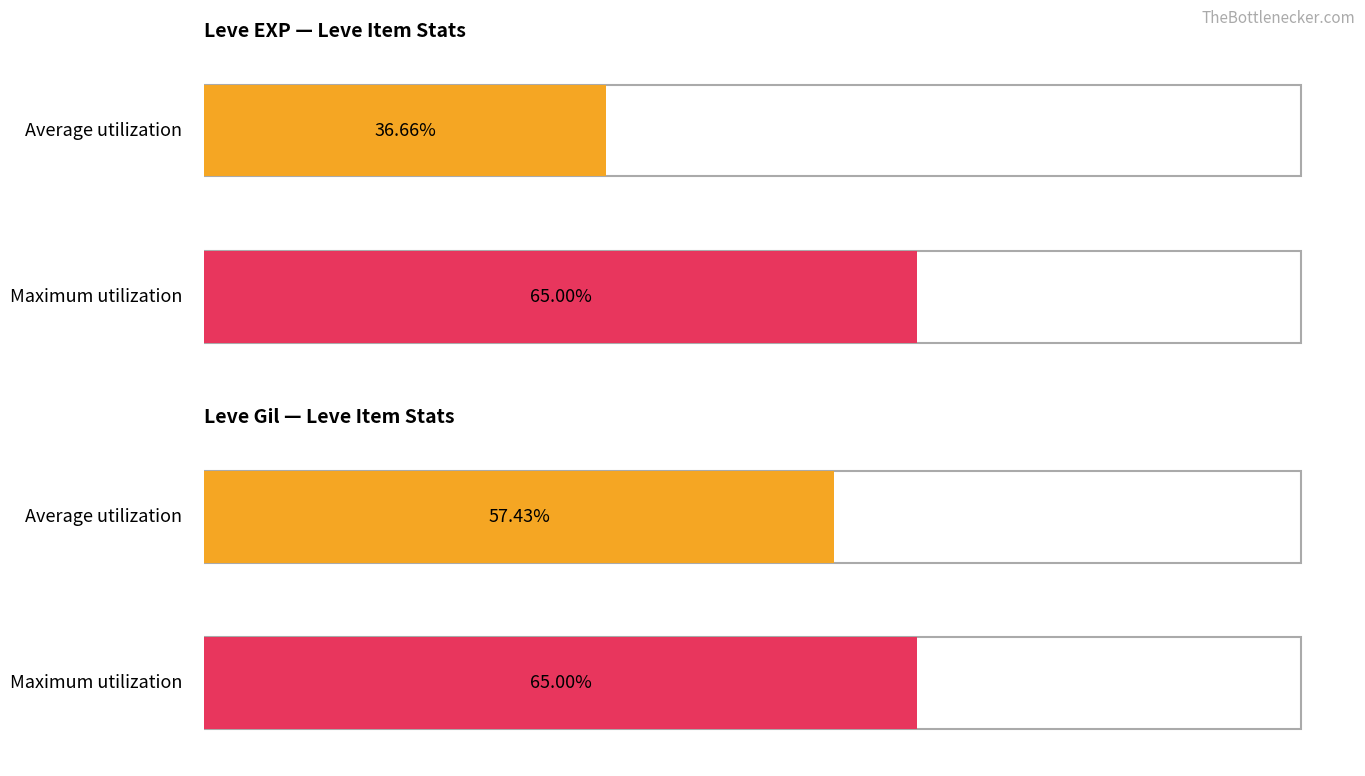

Is it true that Leve EXP equals 6120 at Copper Earrings?

False